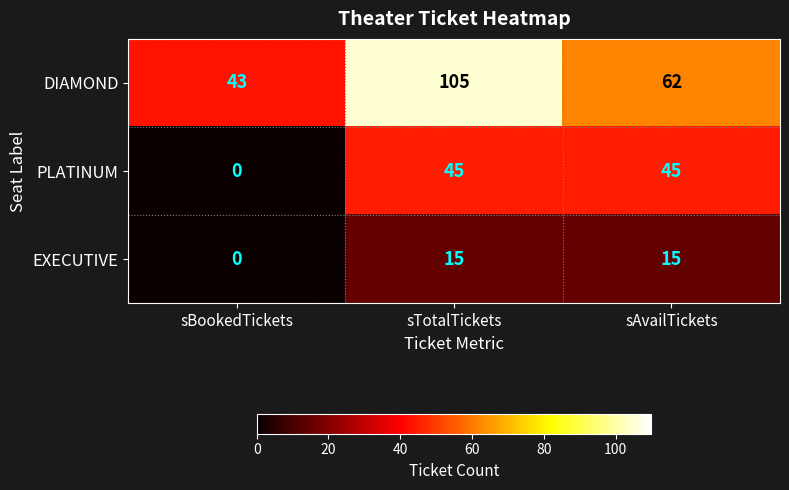

Reading left to right, transcribe all the data shown in this chart.

DIAMOND: 43	105	62
PLATINUM: 0	45	45
EXECUTIVE: 0	15	15